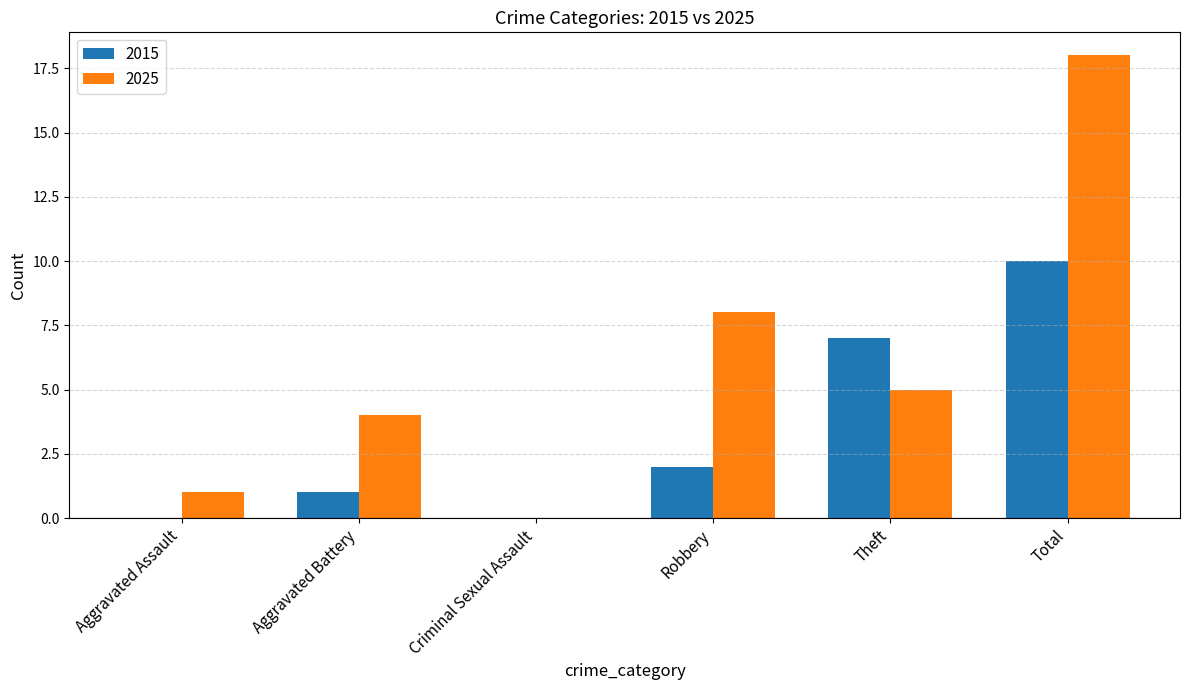

At which label is 2025 closest to 9?

Robbery